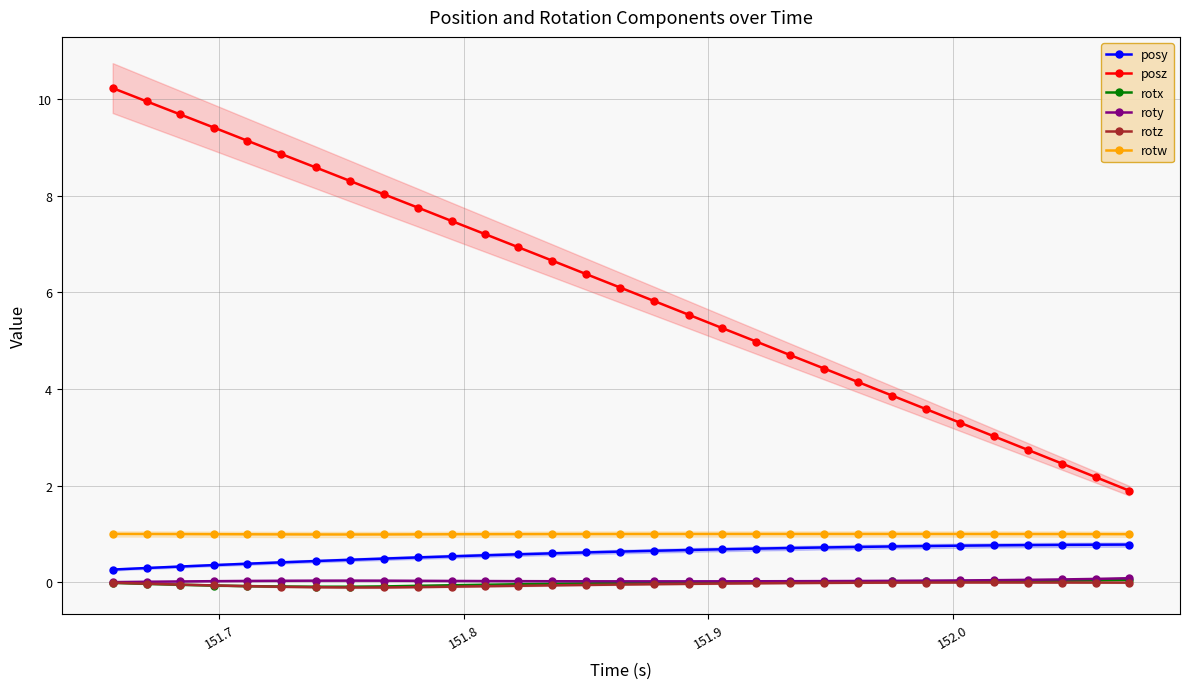

How many data points does each series have?

31